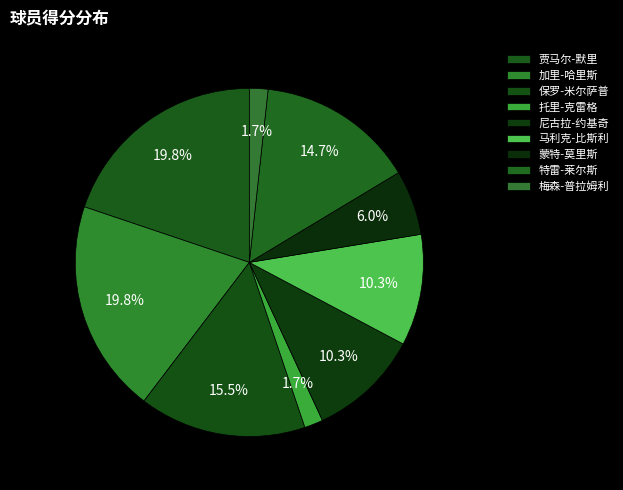

Is it true that 尼古拉-约基奇 is 3% of the pie?

False